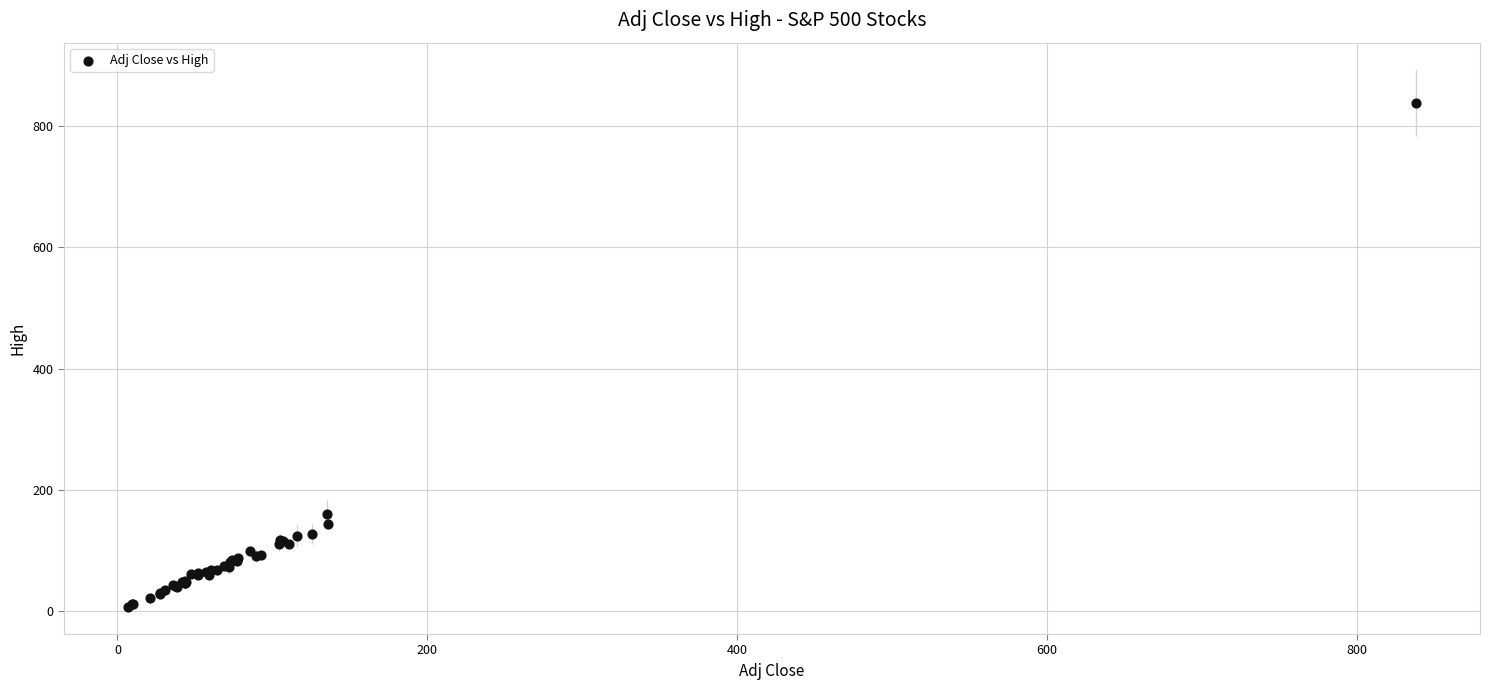

What Y value in the scatter plot is closest to 422?

159.7